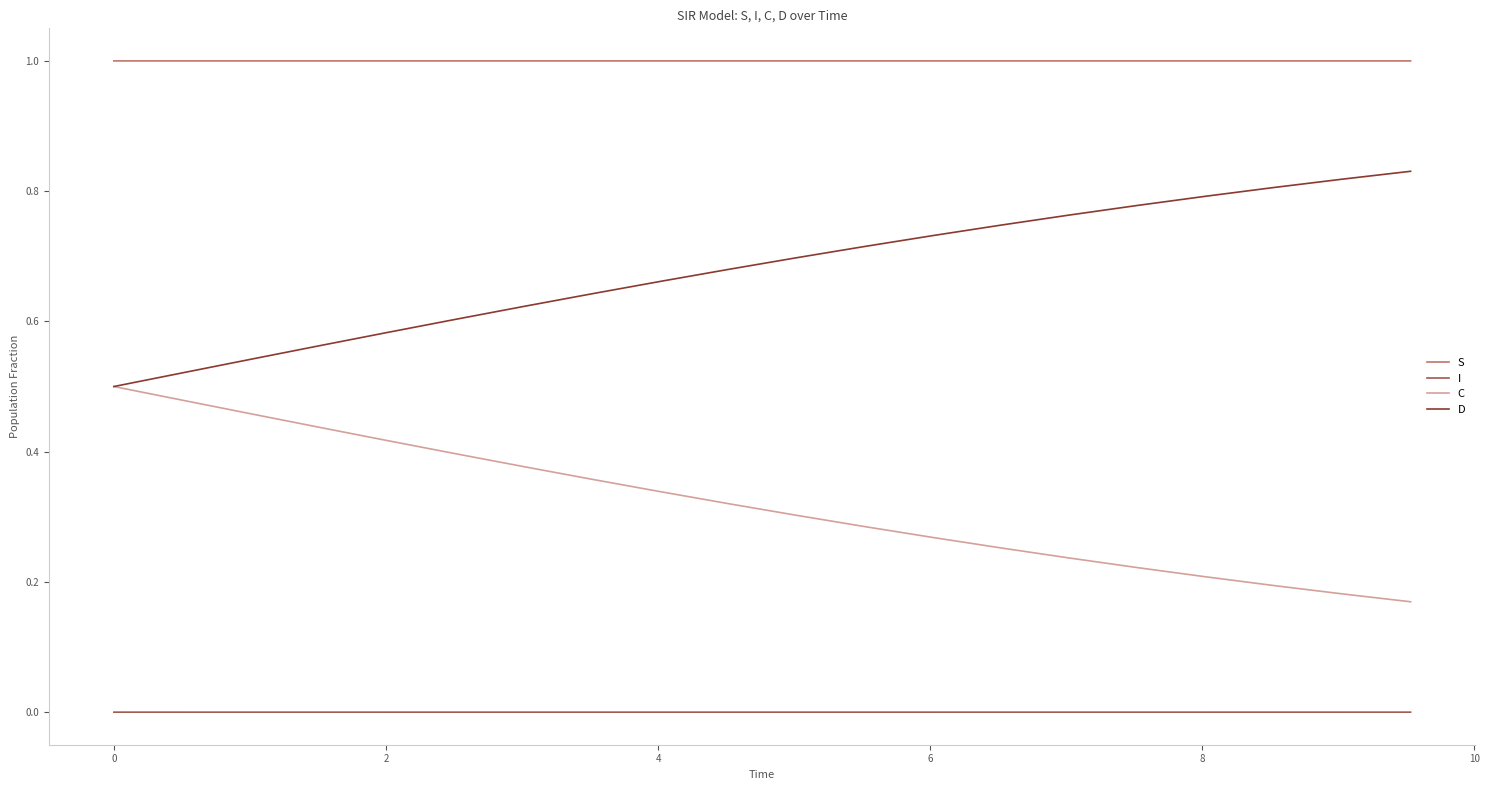

Which series has the largest total across all categories?

S